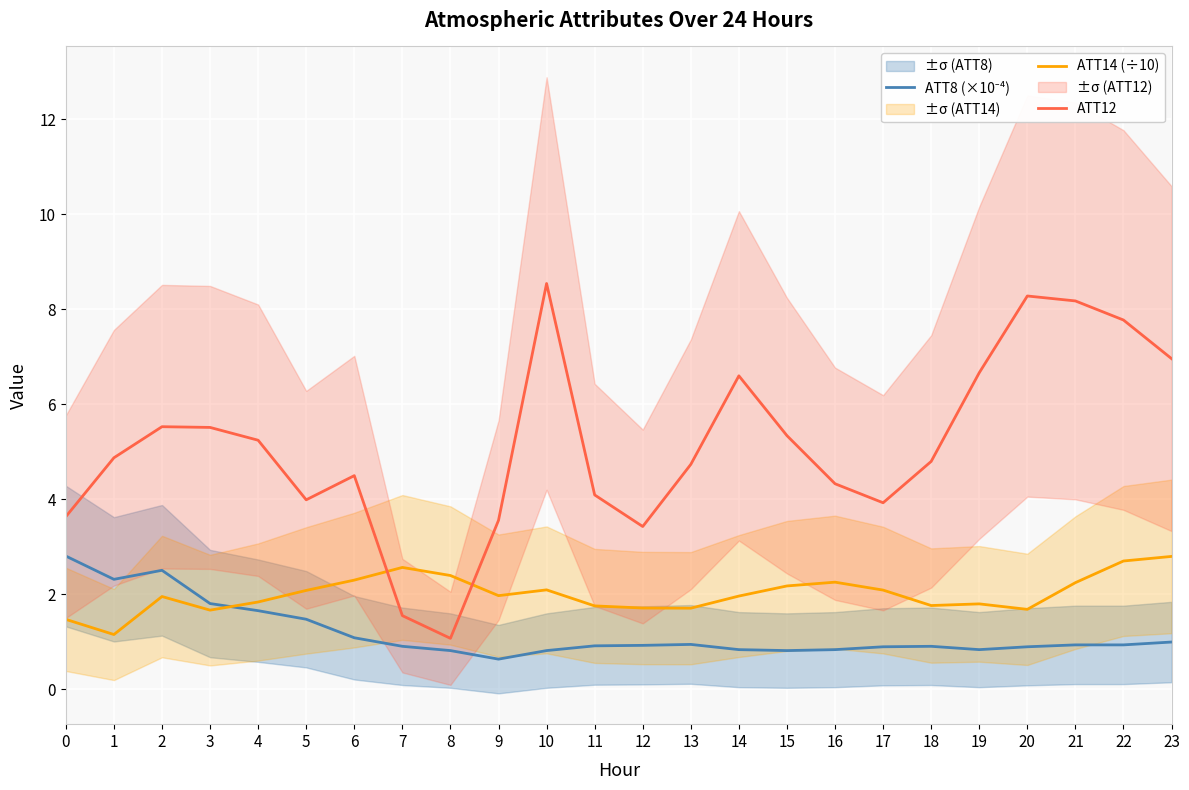

How many lines are shown in the chart?

3